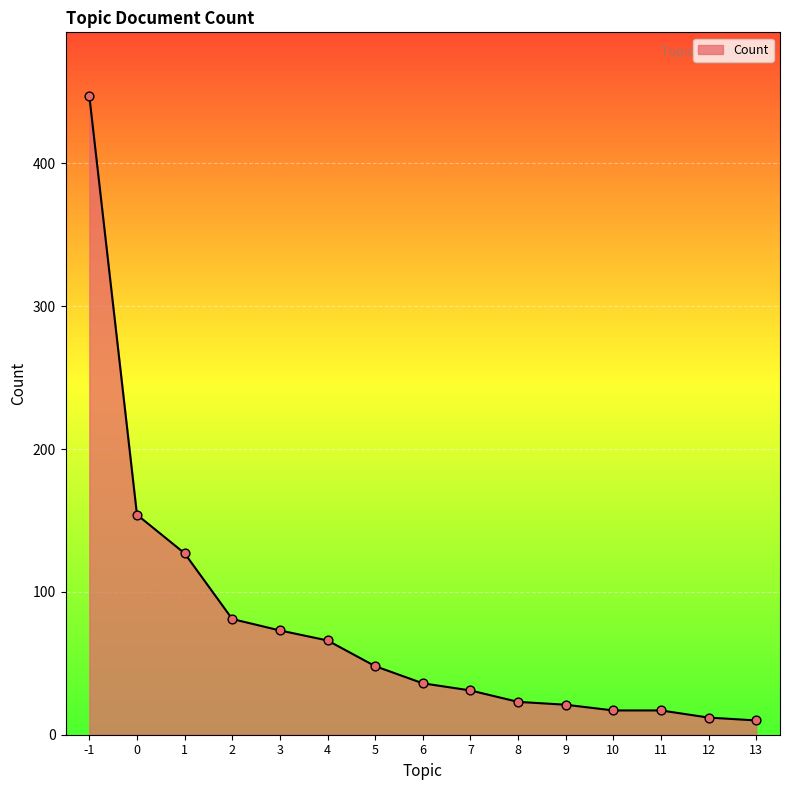

Which has a higher value, 6 or 7?

6